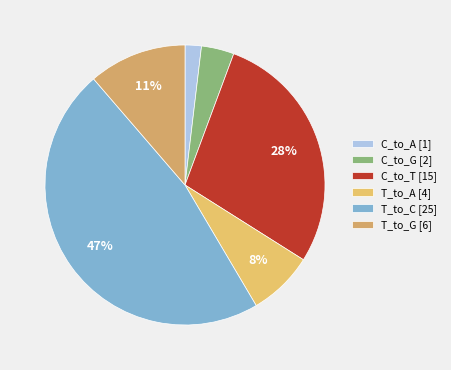

Approximately how many times larger is the value at T_to_G compared to C_to_T?

0.4